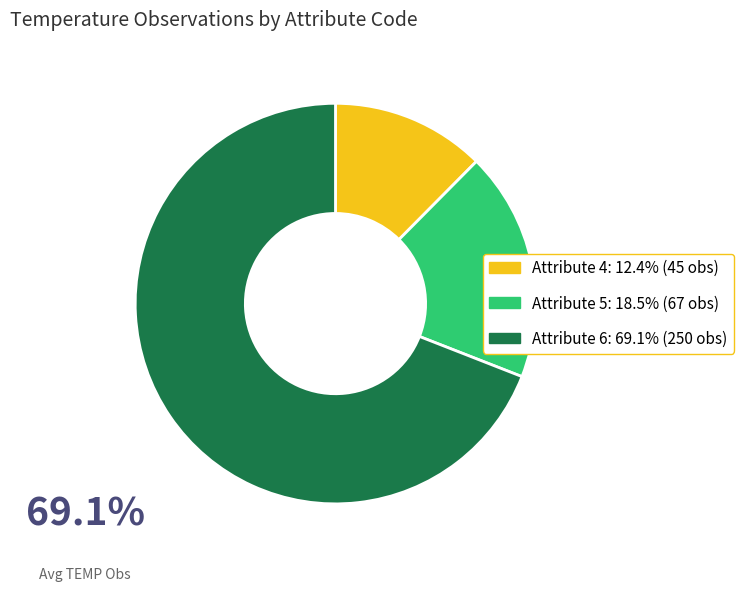

Is there any slice that represents more than half of the pie?

Yes